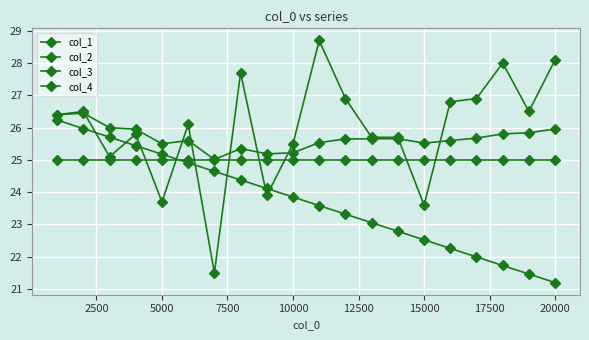

How many values in the col_2 series exceed 26?

11